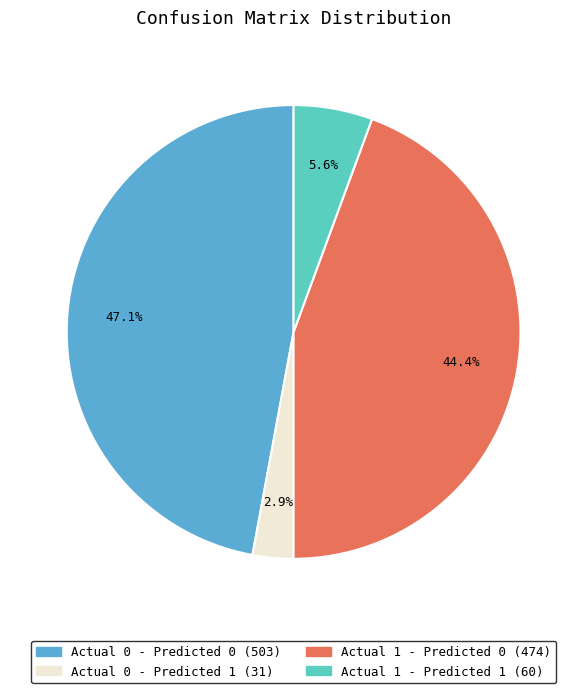

Does Actual 0 - Predicted 0 account for over 50% of the chart?

No